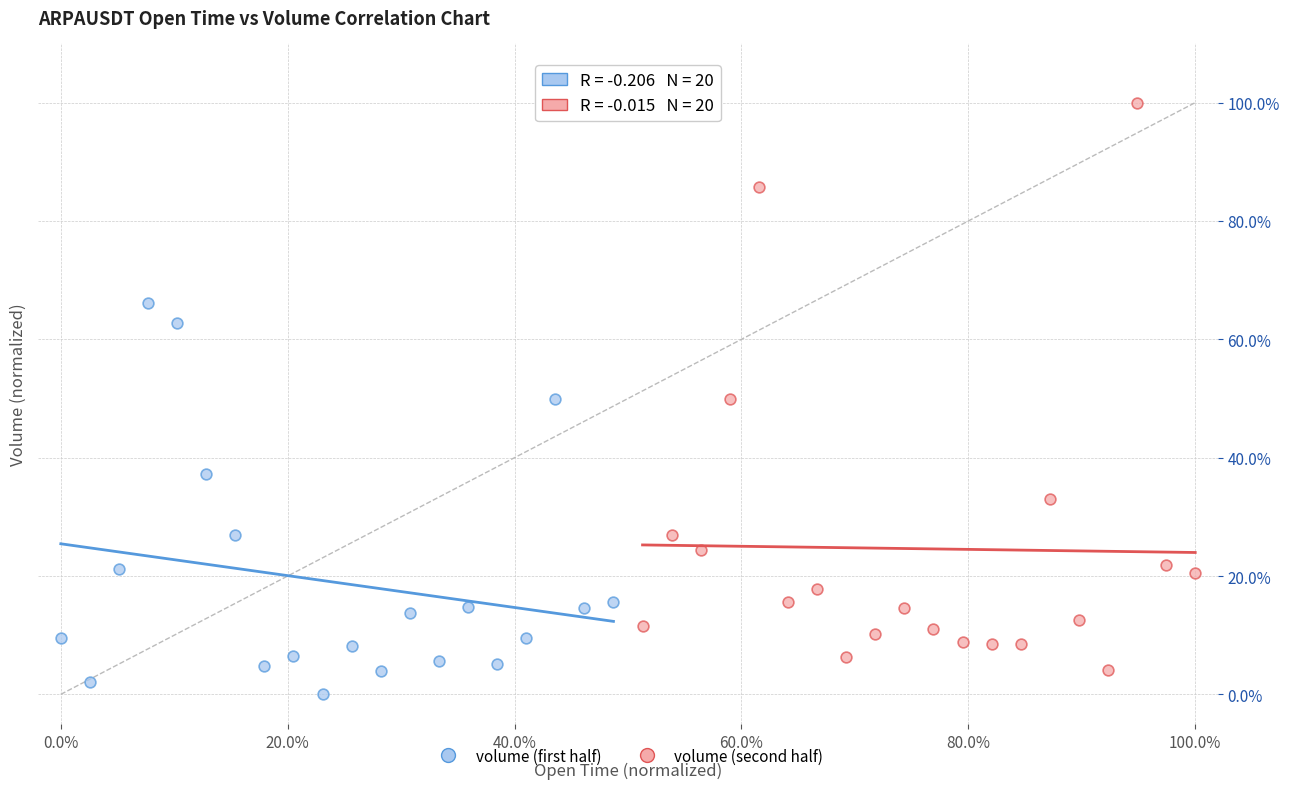

Which series has the widest spread of Y values?

volume (second half)